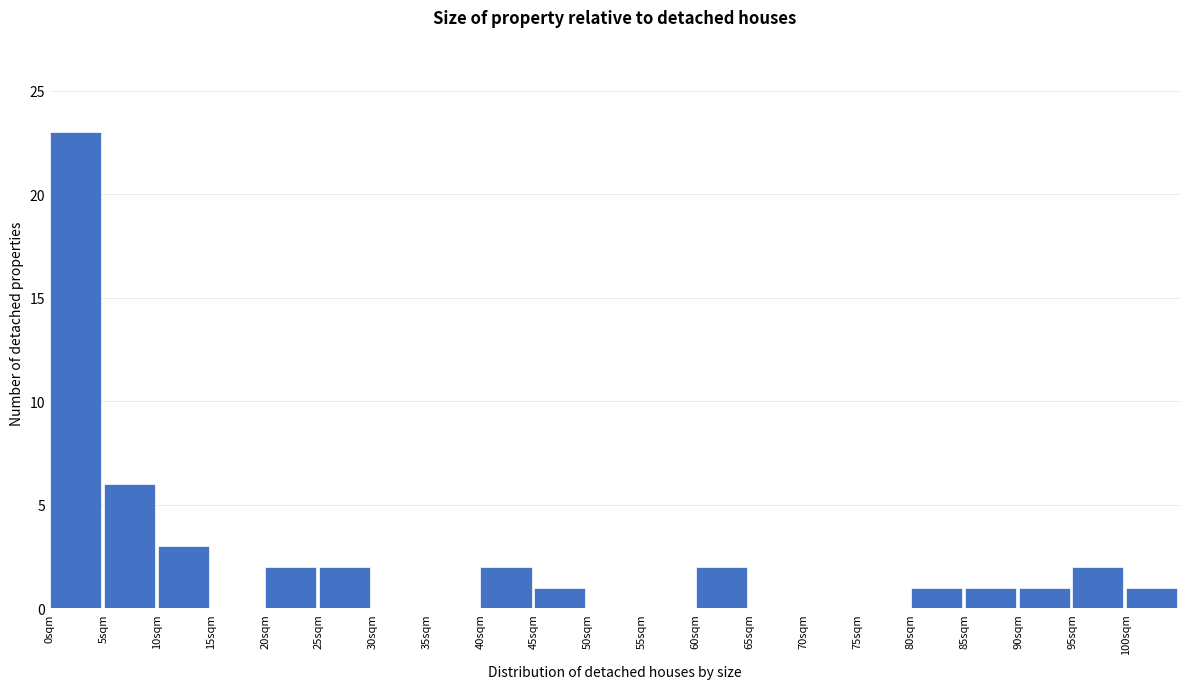

Reading left to right, transcribe this chart: for each bar, give the range it covers on the x-axis and its height. The values are not printed on the chart, so give them approximately, as read against the axis.

0 to 5: 23
5 to 10: 6
10 to 15: 3
15 to 20: 0
20 to 25: 2
25 to 30: 2
30 to 35: 0
35 to 40: 0
40 to 45: 2
45 to 50: 1
50 to 55: 0
55 to 60: 0
60 to 65: 2
65 to 70: 0
70 to 75: 0
75 to 80: 0
80 to 85: 1
85 to 90: 1
90 to 95: 1
95 to 100: 2
100 to 105: 1